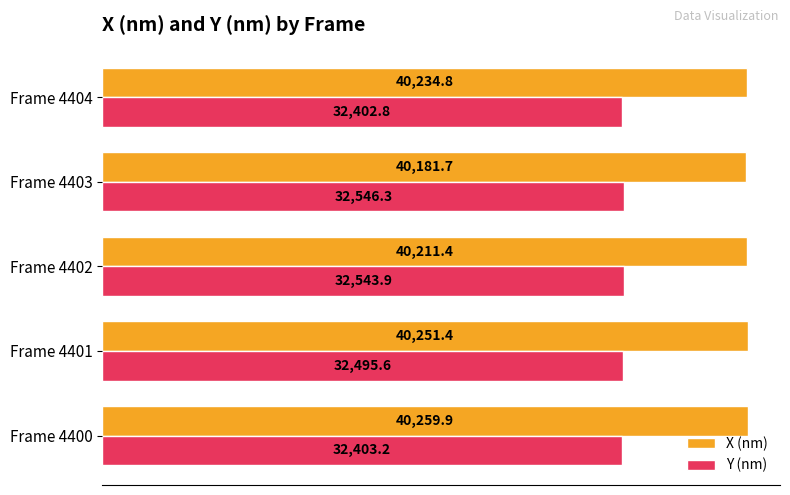

What is the highest value of the X (nm) series?

40259.9